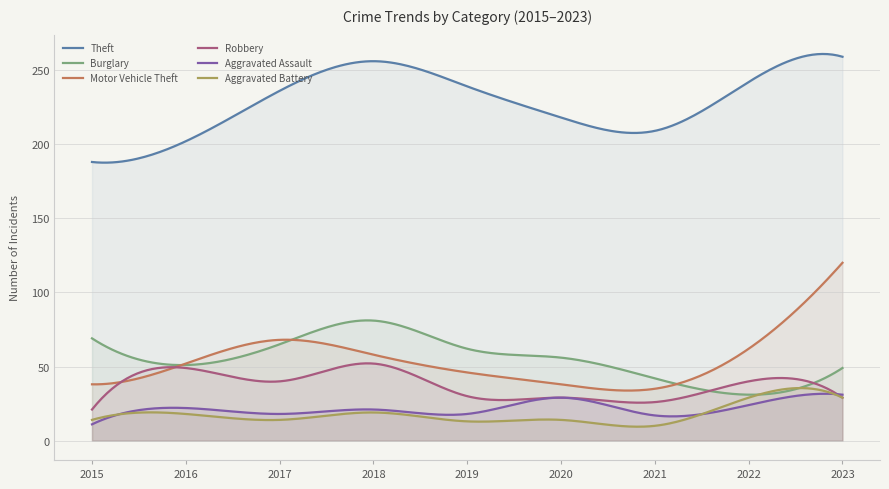

What is the highest value of the Theft series?

260.9